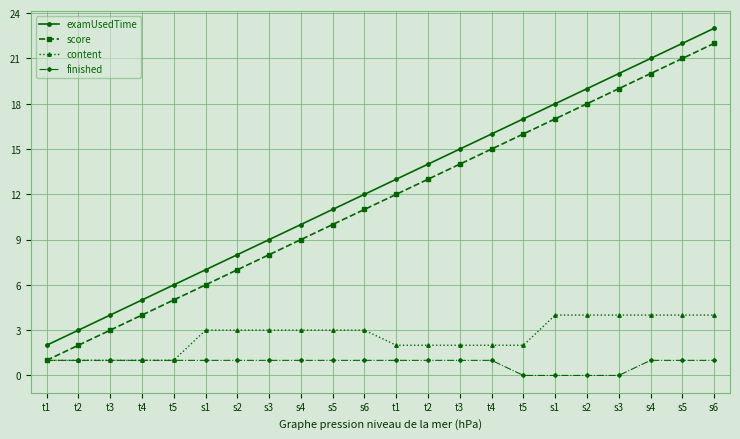

How many lines are shown in the chart?

4